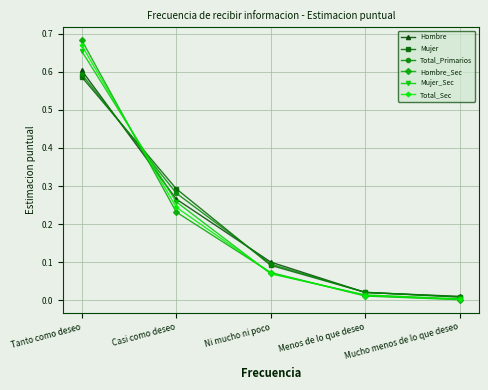

True or false: Mujer has more than 0 points higher than both neighbors.

False